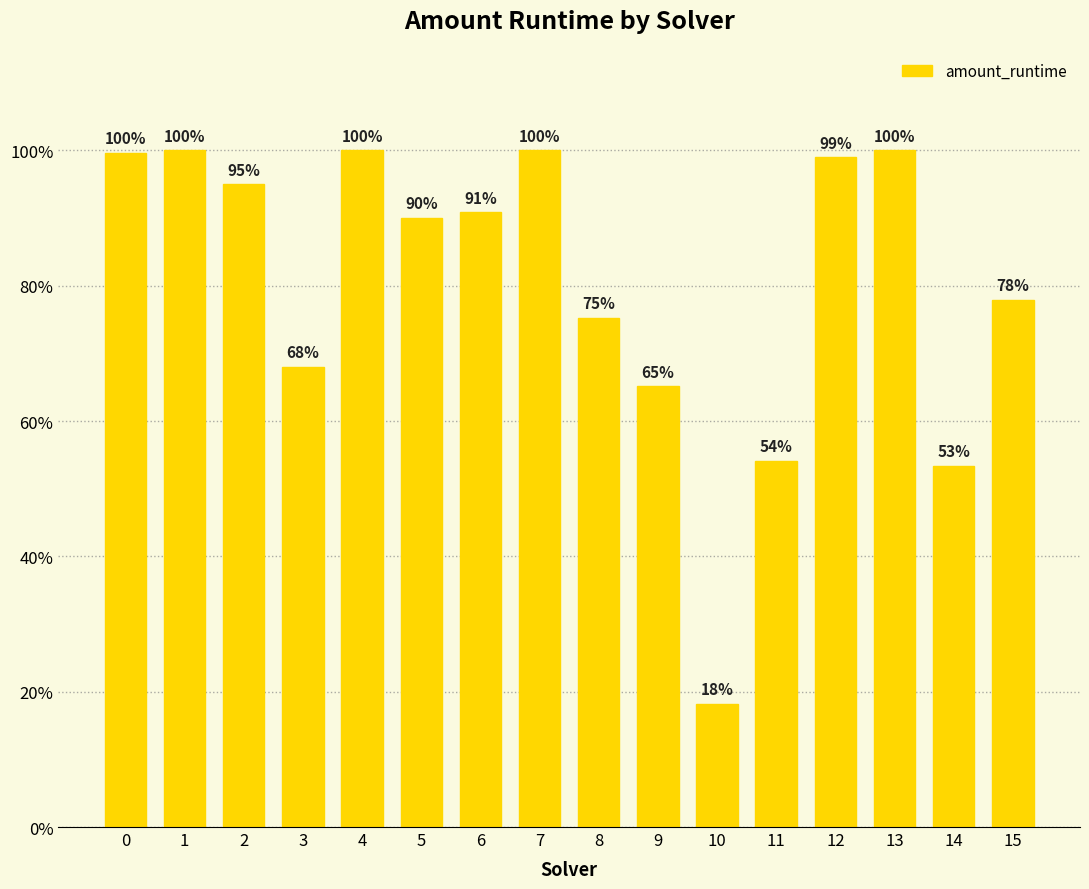

Are the bars horizontal?

No